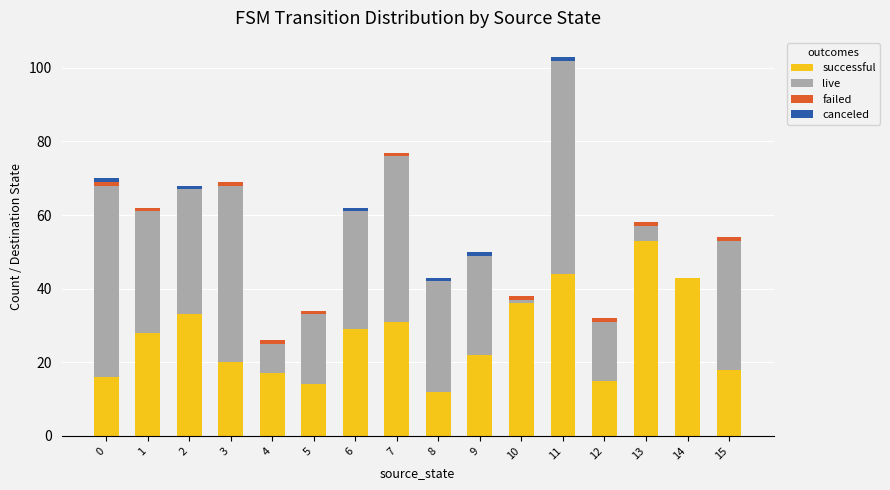

Which category has the highest value in the successful series?

13